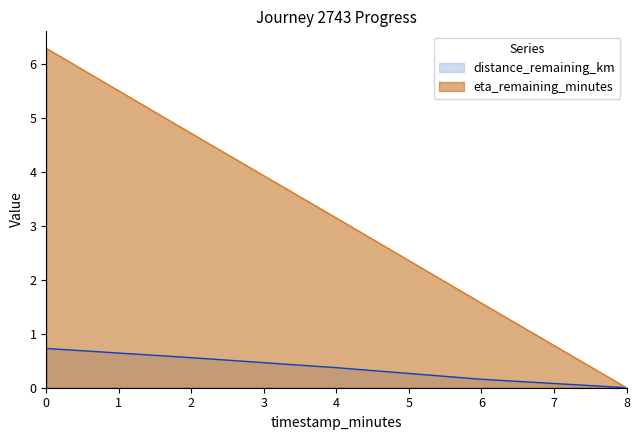

True or false: distance_remaining_km has a value of 0.0 at 8.

True